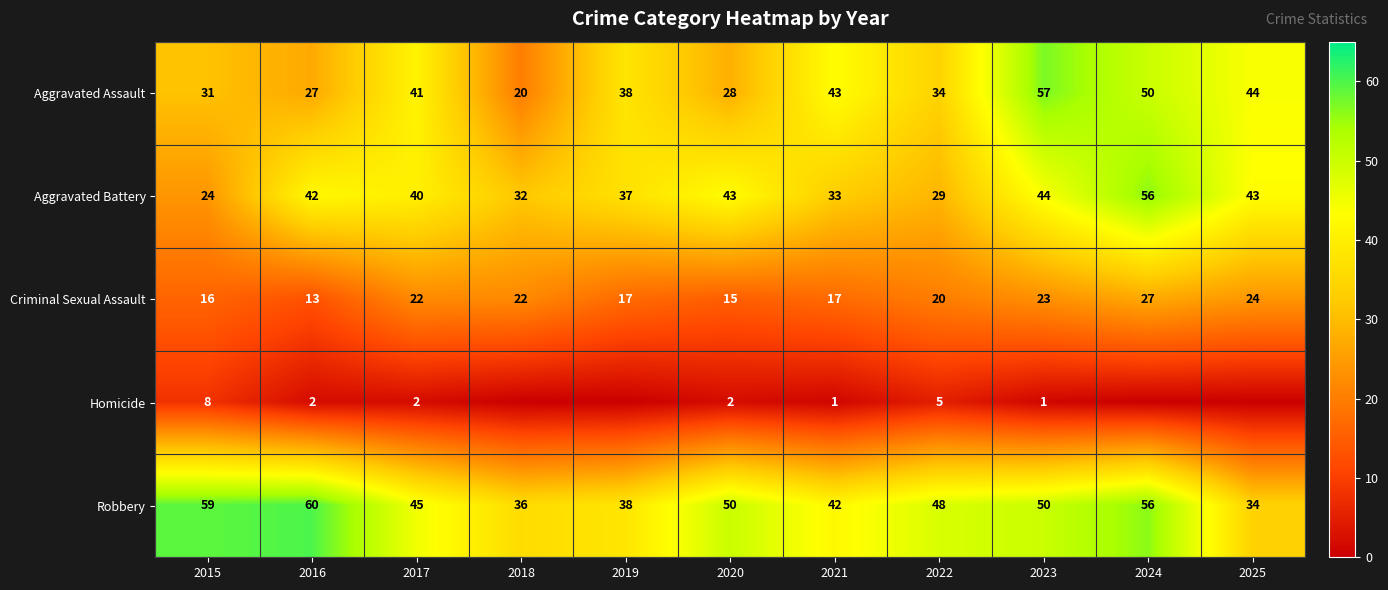

Where does the Criminal Sexual Assault series first go above 20?

2017